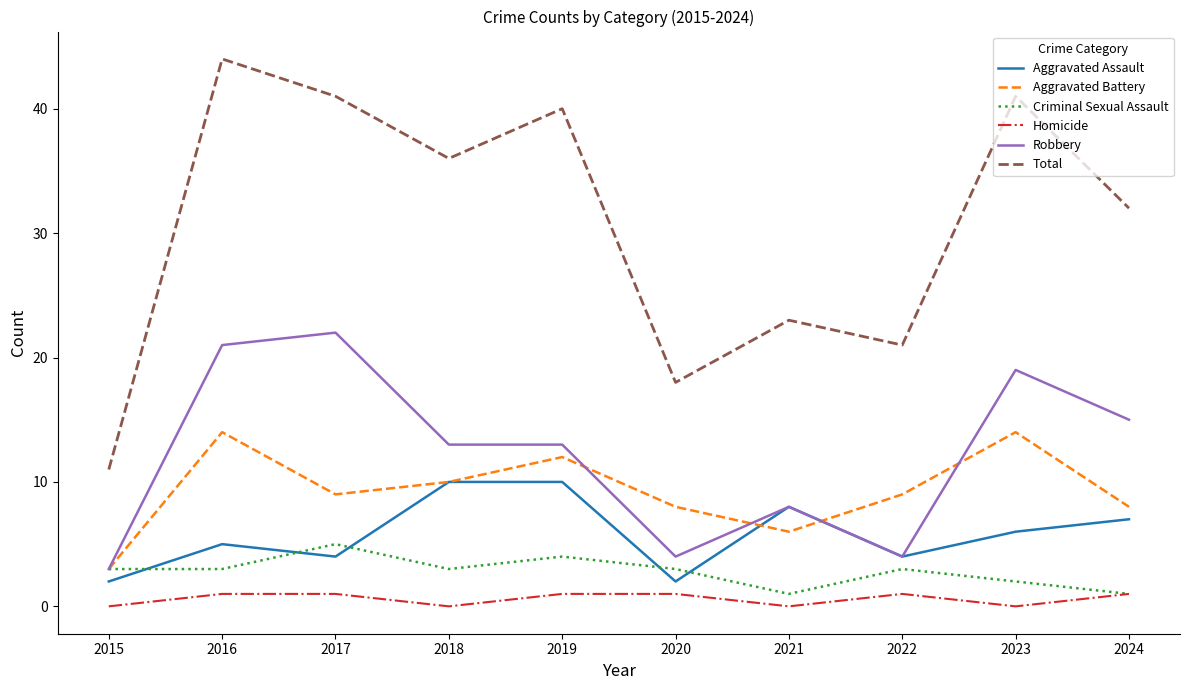

How many interior local valleys does the Aggravated Battery series have?

2